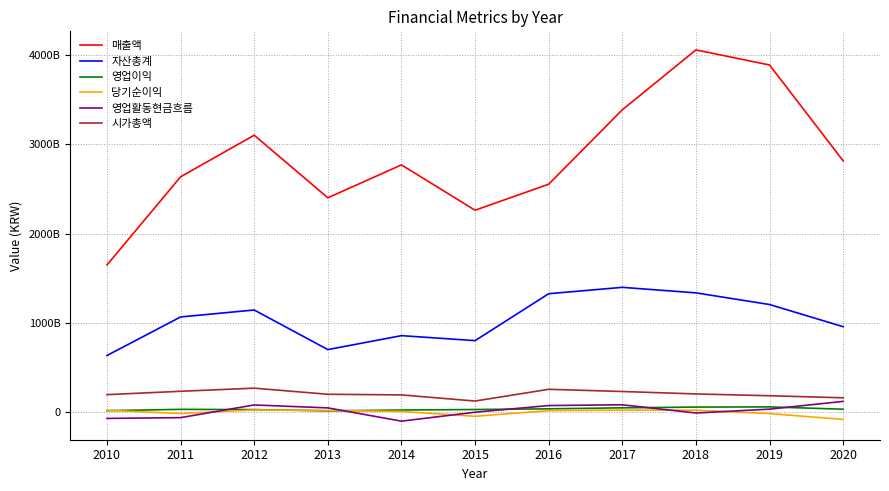

What are all the series names shown in the legend?

매출액, 자산총계, 영업이익, 당기순이익, 영업활동현금흐름, 시가총액